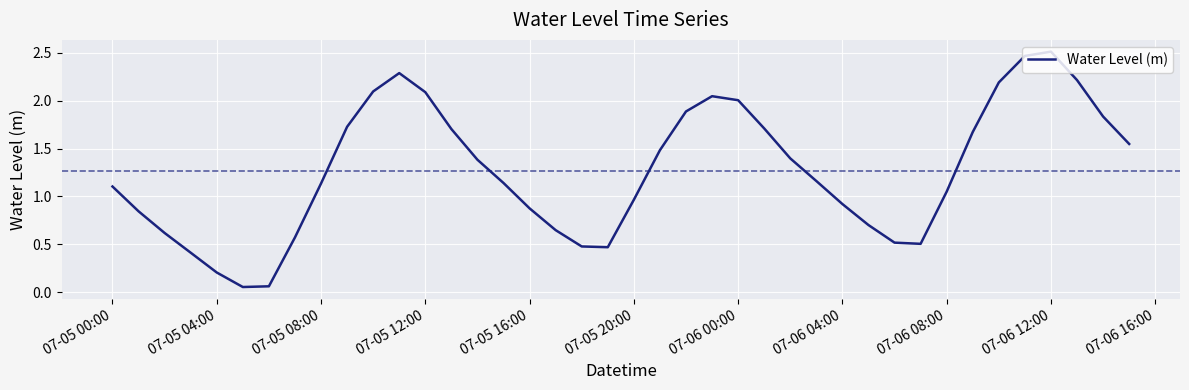

Is this an area chart (filled region under the line)?

No